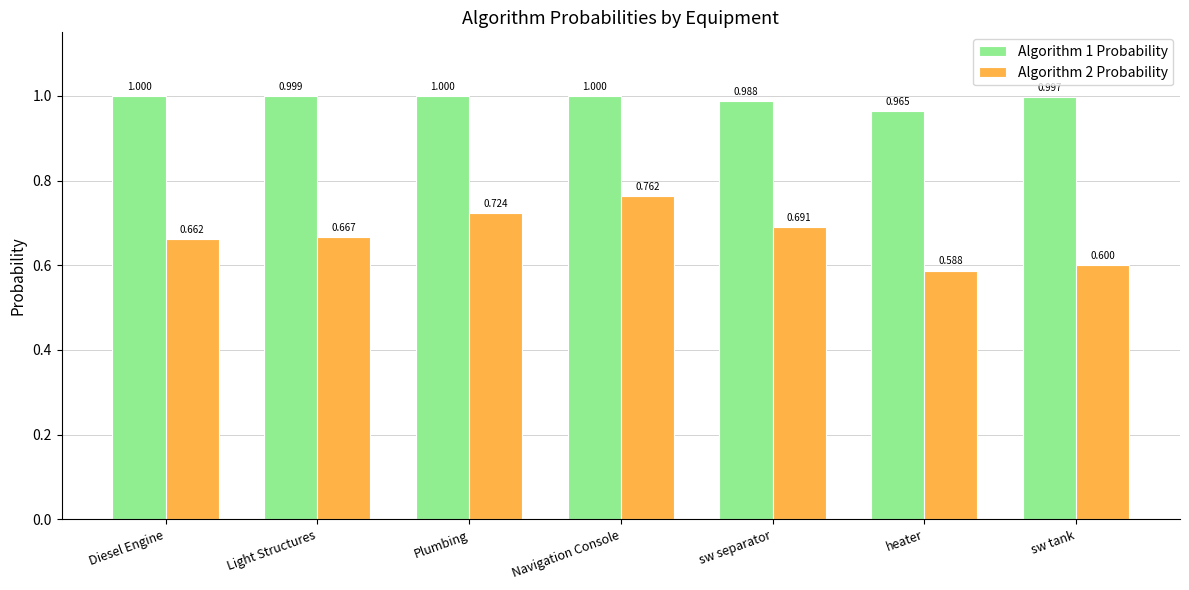

What are all the series names shown in the legend?

Algorithm 1 Probability, Algorithm 2 Probability